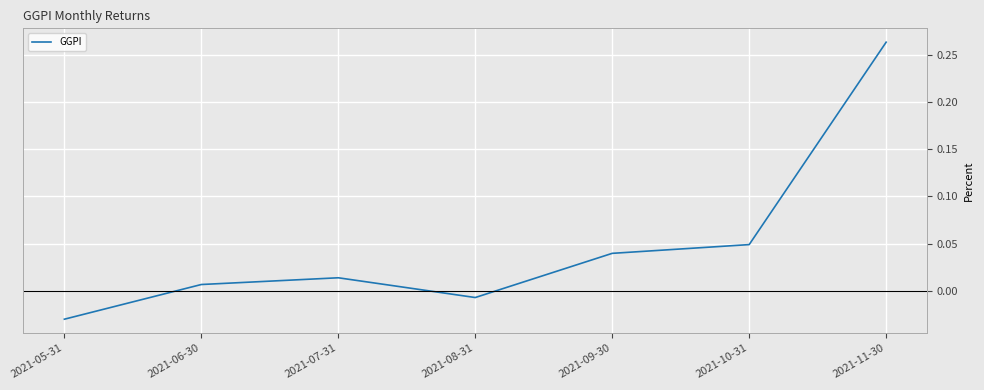

True or false: the data has more than 0 interior local peaks.

True